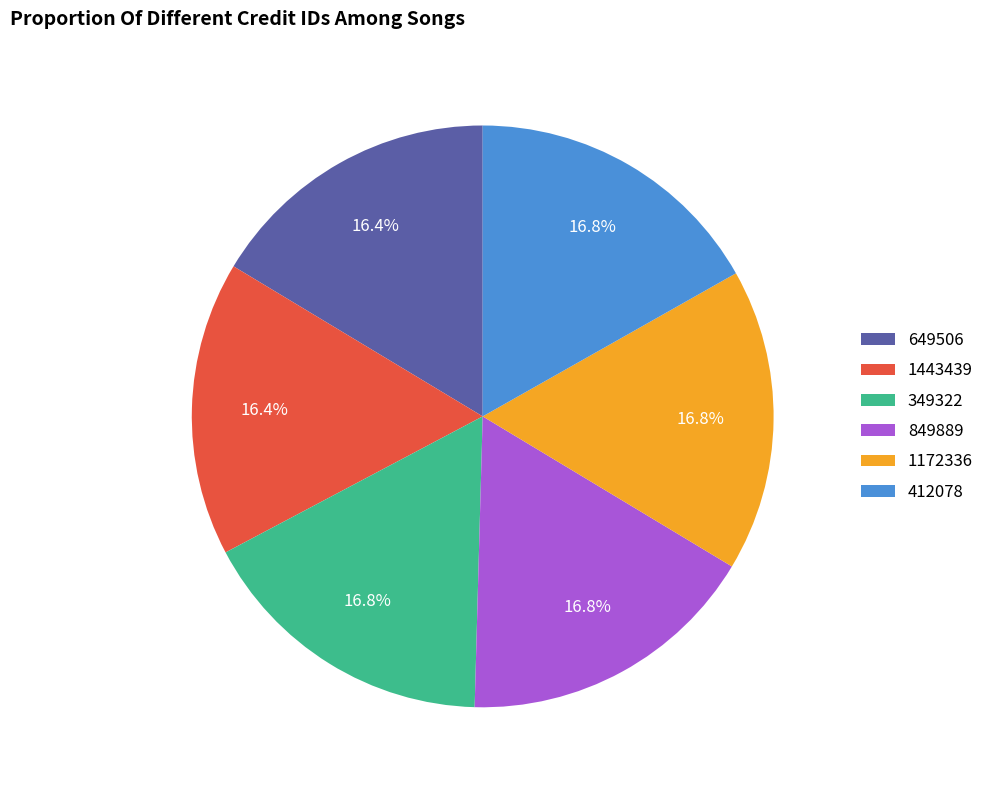

To the nearest percent, what is the combined percentage of 1172336 and 649506?

33%